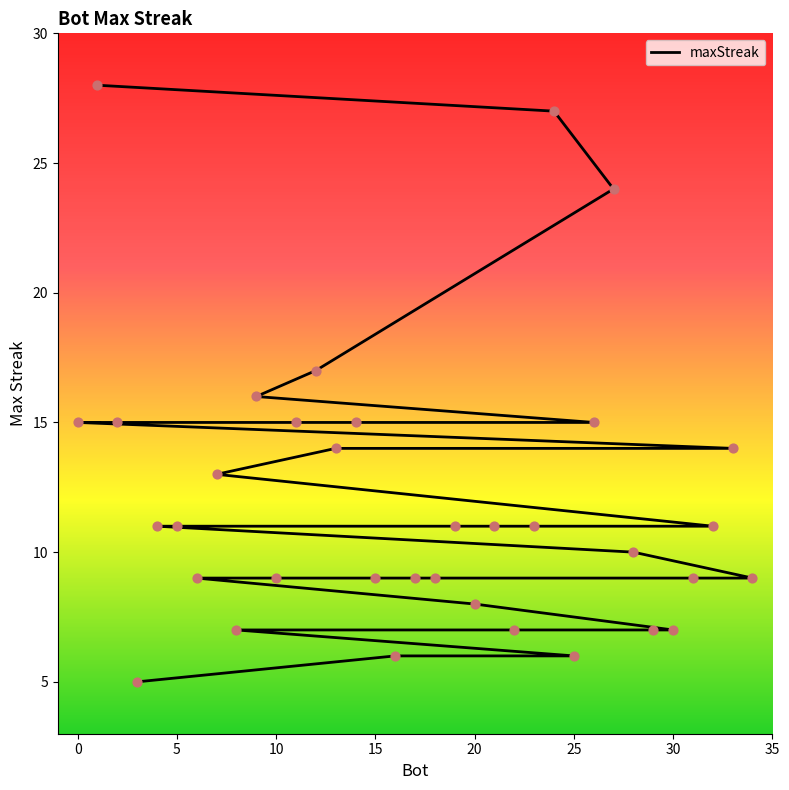

What is the ratio of the value at 24 to the value at 14?

1.8